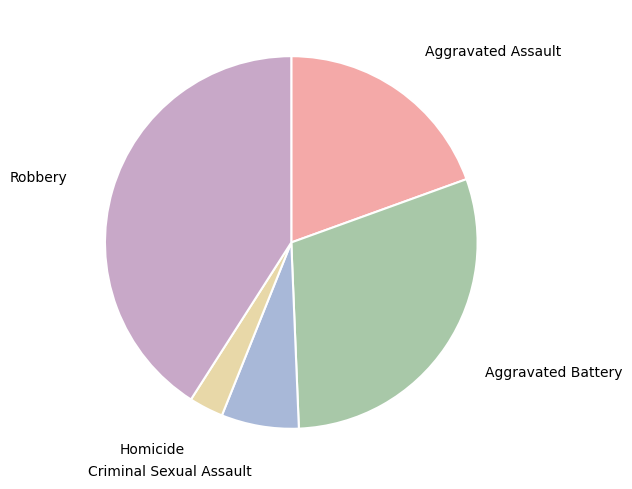

To the nearest percent, what is the difference between the largest and smallest slice percentages?

38%